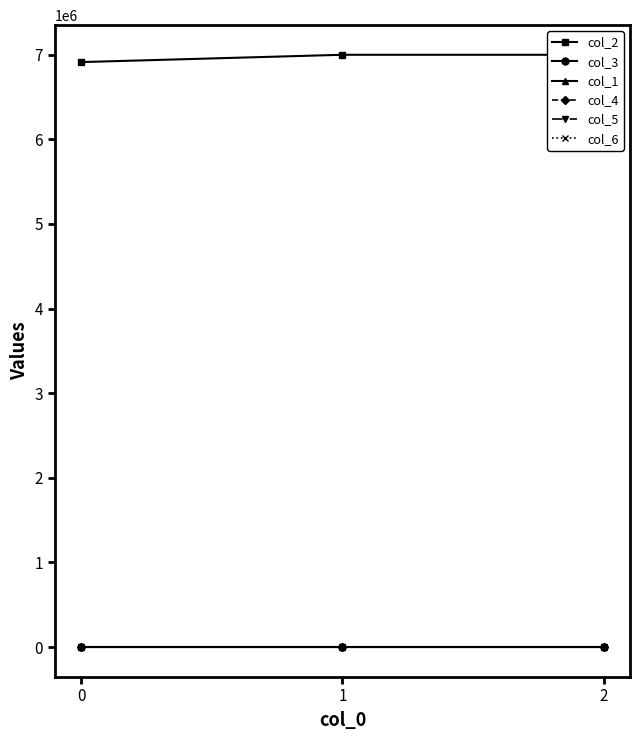

What is the total value across all series at 0?

6911982.0